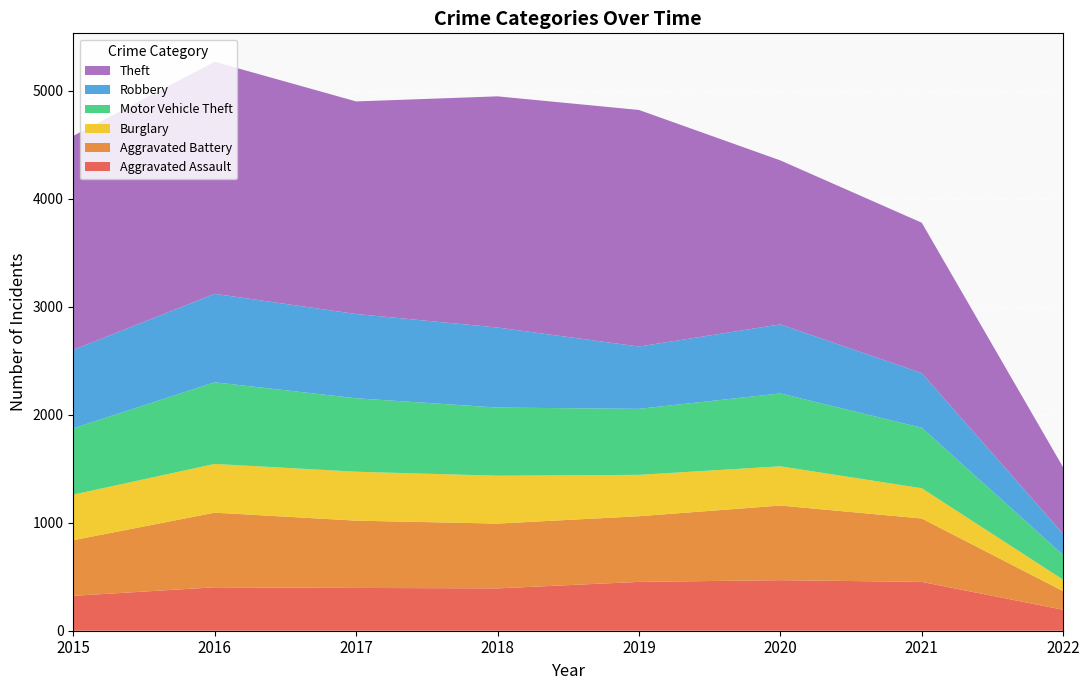

Reading left to right, list all the values displayed in this chart.

Aggravated Assault: 2015=323	2016=402	2017=396	2018=392	2019=452	2020=468	2021=452	2022=194
Aggravated Battery: 2015=515	2016=691	2017=623	2018=600	2019=608	2020=691	2021=587	2022=172
Burglary: 2015=422	2016=451	2017=453	2018=443	2019=383	2020=363	2021=280	2022=106
Motor Vehicle Theft: 2015=614	2016=756	2017=680	2018=631	2019=611	2020=675	2021=560	2022=229
Robbery: 2015=726	2016=819	2017=780	2018=741	2019=577	2020=639	2021=506	2022=195
Theft: 2015=1981	2016=2148	2017=1968	2018=2140	2019=2190	2020=1518	2021=1392	2022=616